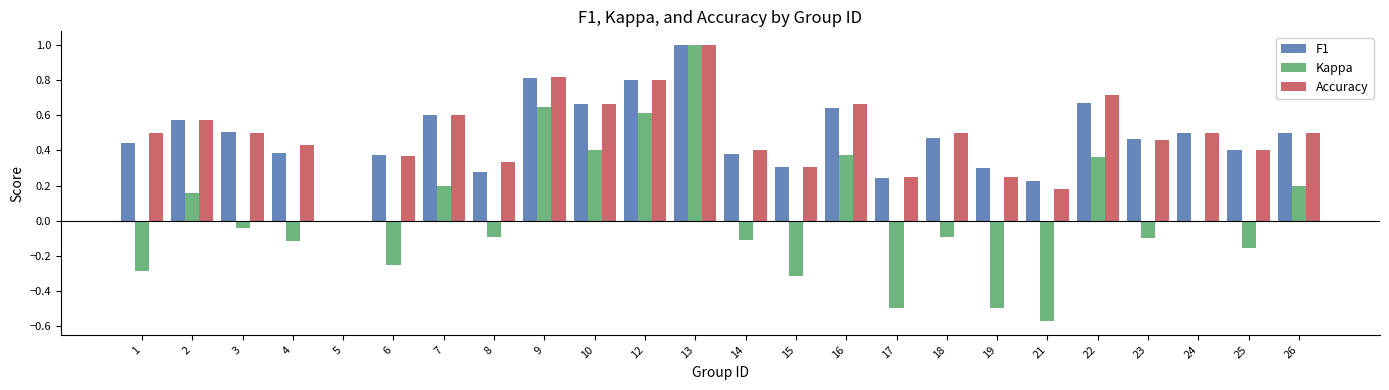

Between 9 and 16, which series saw the biggest shift?

Kappa